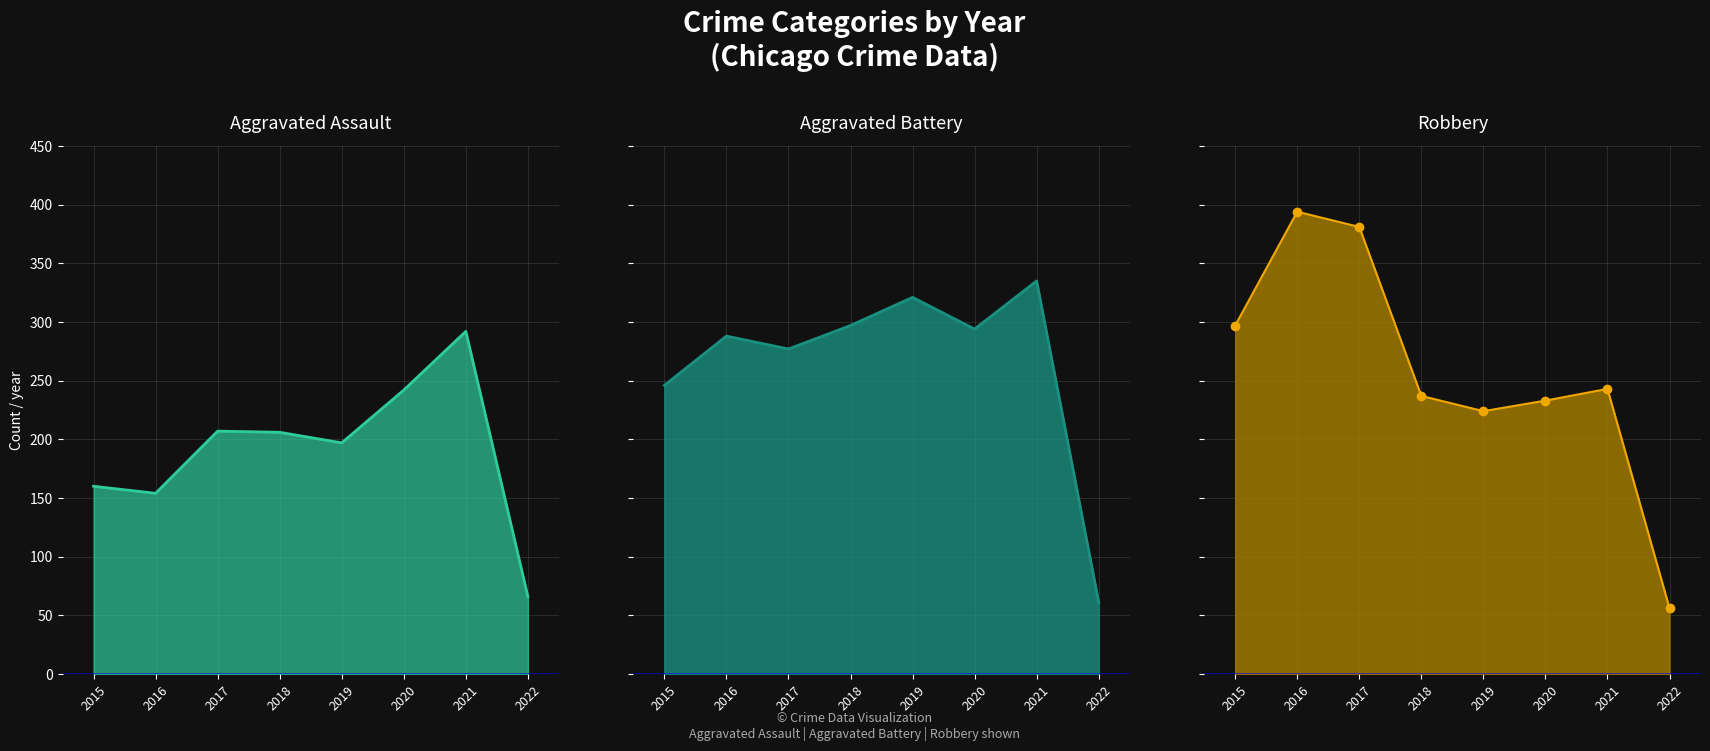

What is the value of the Robbery (line) point at the 4th from the left?

237